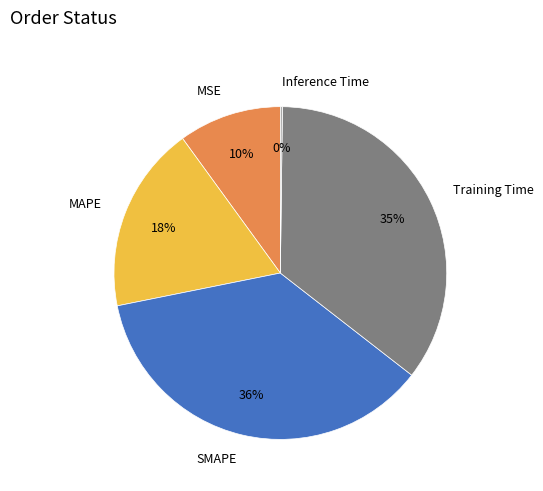

To the nearest percent, what percentage of the pie is Training Time?

35%